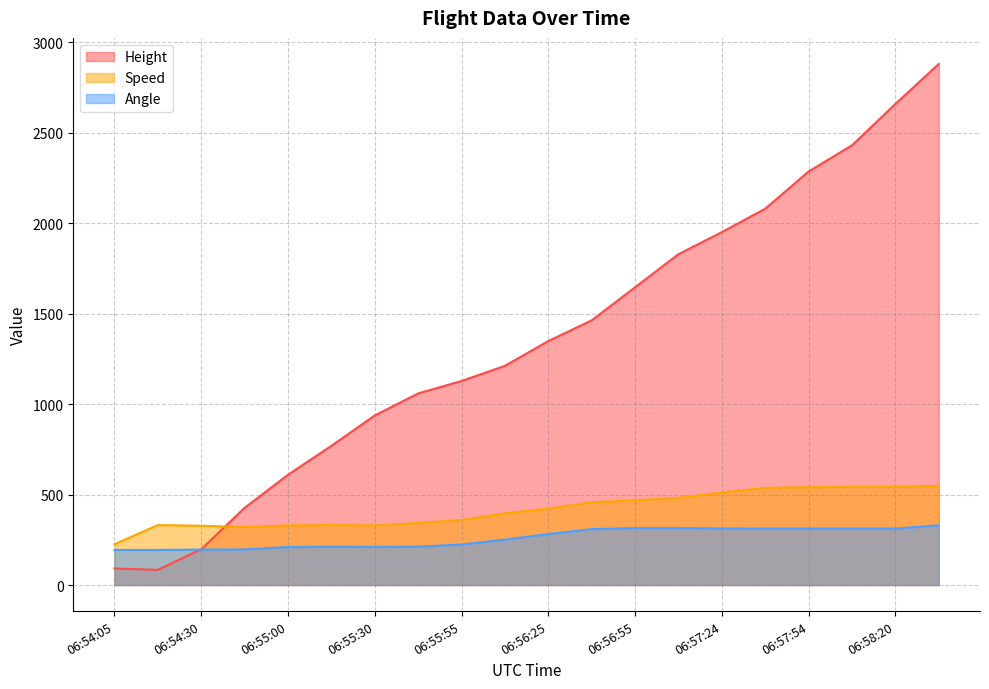

Between which two adjacent categories do Speed and Height first intersect?

06:54:30 and 06:54:45